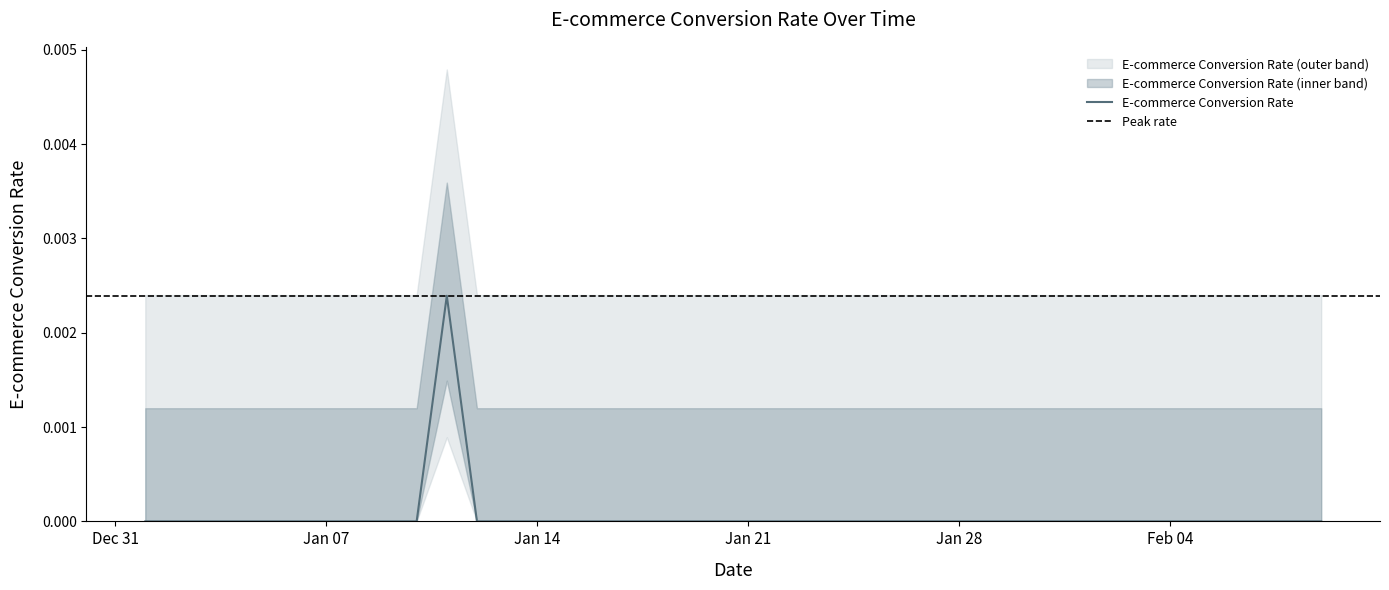

Rank the categories by value from lowest to highest.

2019-01-01, 2019-01-02, 2019-01-03, 2019-01-04, 2019-01-05, 2019-01-06, 2019-01-07, 2019-01-08, 2019-01-09, 2019-01-10, 2019-01-12, 2019-01-13, 2019-01-14, 2019-01-15, 2019-01-16, 2019-01-17, 2019-01-18, 2019-01-19, 2019-01-20, 2019-01-21, 2019-01-22, 2019-01-23, 2019-01-24, 2019-01-25, 2019-01-26, 2019-01-27, 2019-01-28, 2019-01-29, 2019-01-30, 2019-01-31, 2019-02-01, 2019-02-02, 2019-02-03, 2019-02-04, 2019-02-05, 2019-02-06, 2019-02-07, 2019-02-08, 2019-02-09, 2019-01-11